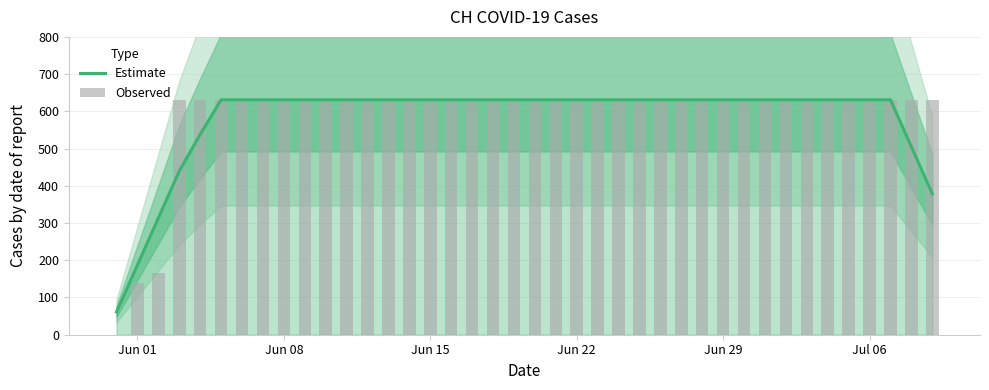

How many bars are there in total?

80